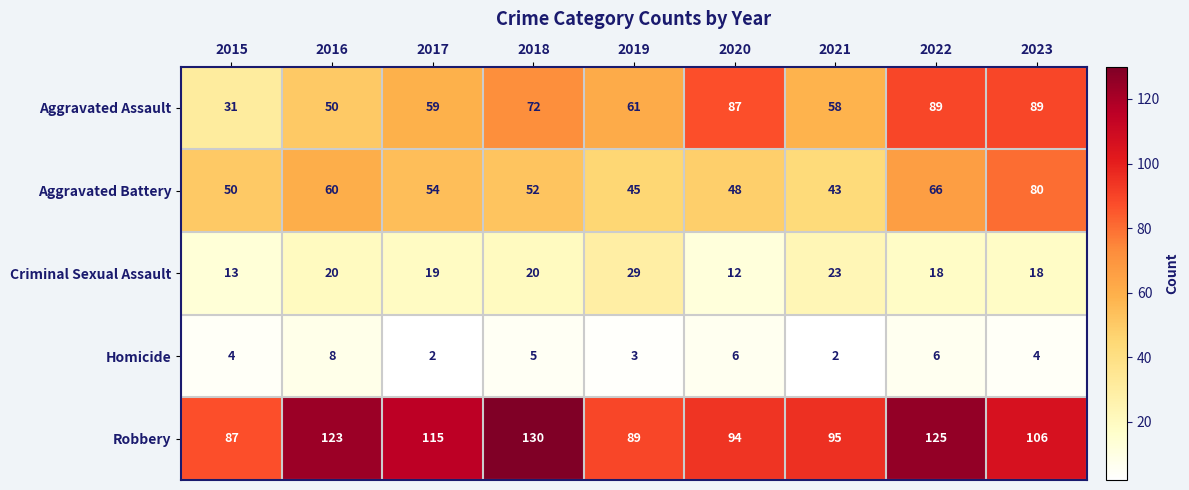

Between 2018 and 2019, which series saw the biggest shift?

Robbery